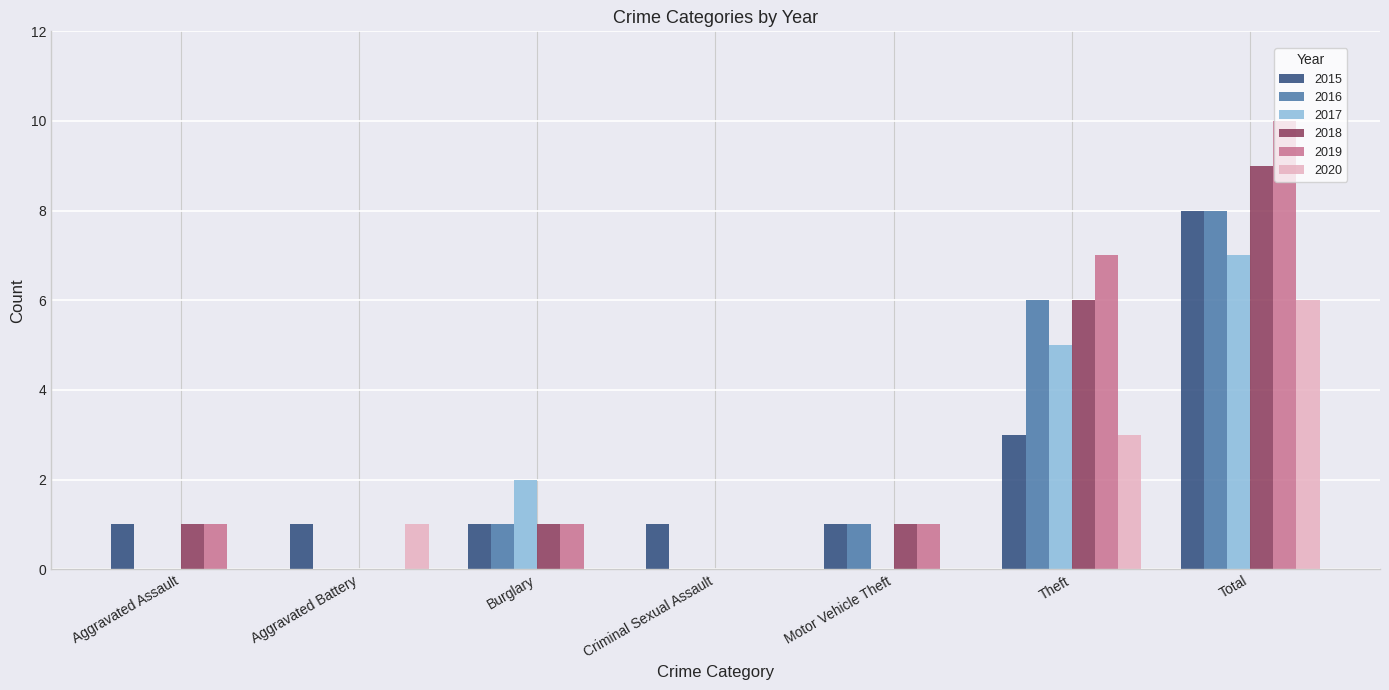

What are all the series names shown in the legend?

2015, 2016, 2017, 2018, 2019, 2020